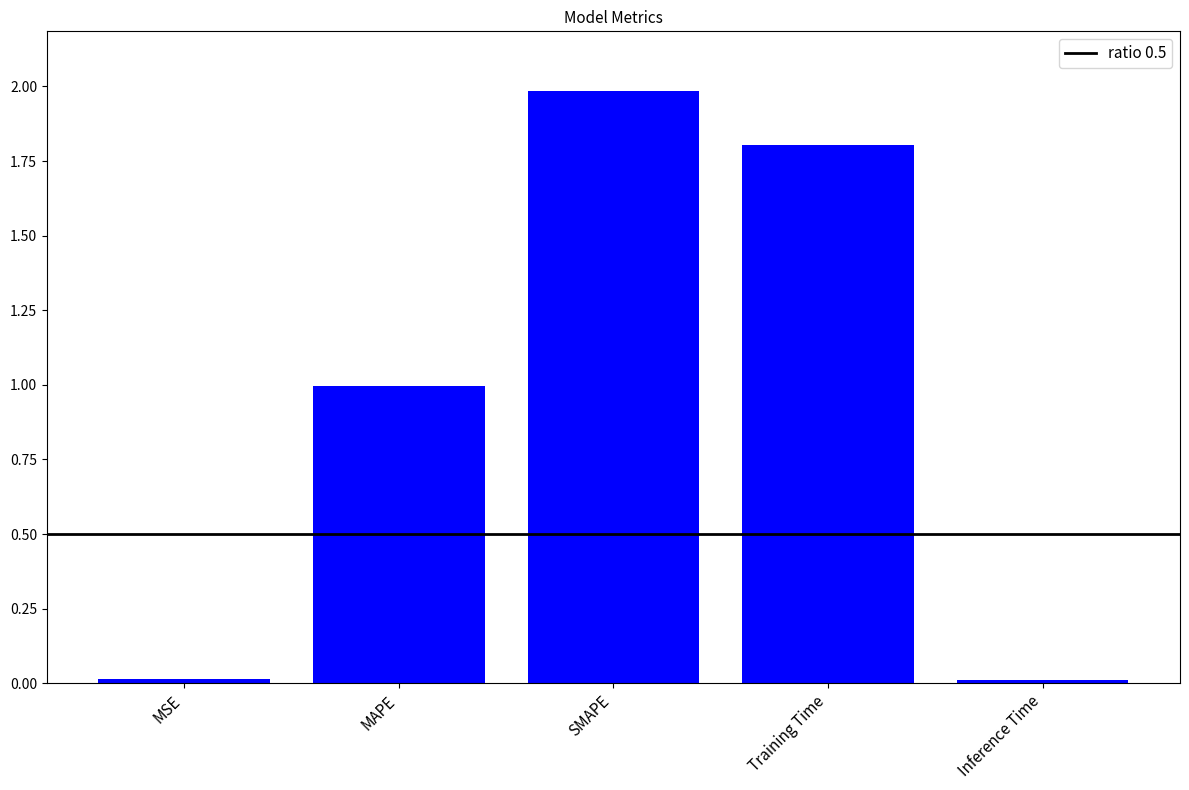

What is the maximum value shown in the chart?

2.0